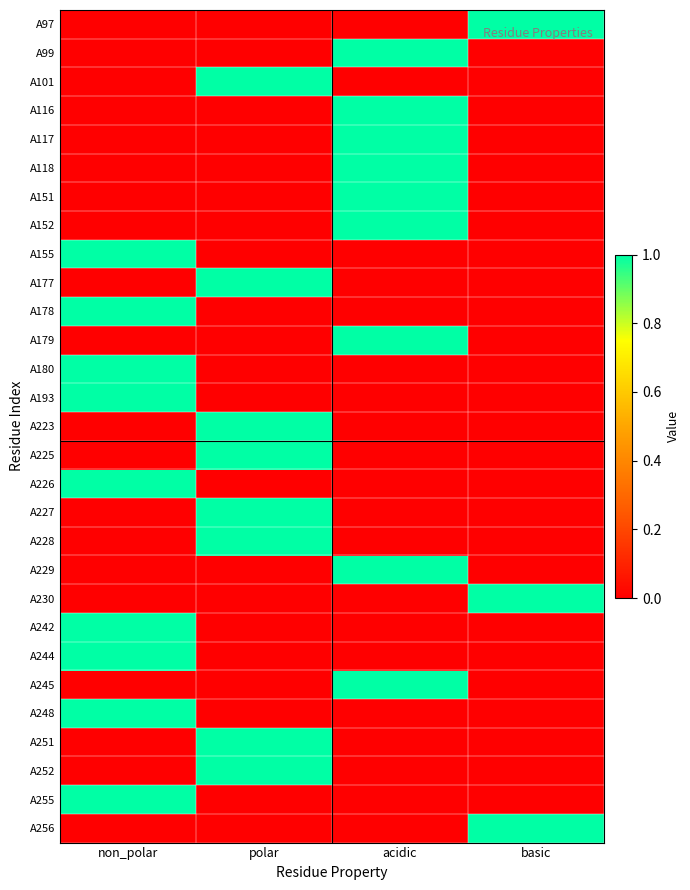

Reading left to right, what are all the values shown in this chart?

A97: non_polar=0	polar=0	acidic=0	basic=1
A99: non_polar=0	polar=0	acidic=1	basic=0
A101: non_polar=0	polar=1	acidic=0	basic=0
A116: non_polar=0	polar=0	acidic=1	basic=0
A117: non_polar=0	polar=0	acidic=1	basic=0
A118: non_polar=0	polar=0	acidic=1	basic=0
A151: non_polar=0	polar=0	acidic=1	basic=0
A152: non_polar=0	polar=0	acidic=1	basic=0
A155: non_polar=1	polar=0	acidic=0	basic=0
A177: non_polar=0	polar=1	acidic=0	basic=0
A178: non_polar=1	polar=0	acidic=0	basic=0
A179: non_polar=0	polar=0	acidic=1	basic=0
A180: non_polar=1	polar=0	acidic=0	basic=0
A193: non_polar=1	polar=0	acidic=0	basic=0
A223: non_polar=0	polar=1	acidic=0	basic=0
A225: non_polar=0	polar=1	acidic=0	basic=0
A226: non_polar=1	polar=0	acidic=0	basic=0
A227: non_polar=0	polar=1	acidic=0	basic=0
A228: non_polar=0	polar=1	acidic=0	basic=0
A229: non_polar=0	polar=0	acidic=1	basic=0
A230: non_polar=0	polar=0	acidic=0	basic=1
A242: non_polar=1	polar=0	acidic=0	basic=0
A244: non_polar=1	polar=0	acidic=0	basic=0
A245: non_polar=0	polar=0	acidic=1	basic=0
A248: non_polar=1	polar=0	acidic=0	basic=0
A251: non_polar=0	polar=1	acidic=0	basic=0
A252: non_polar=0	polar=1	acidic=0	basic=0
A255: non_polar=1	polar=0	acidic=0	basic=0
A256: non_polar=0	polar=0	acidic=0	basic=1